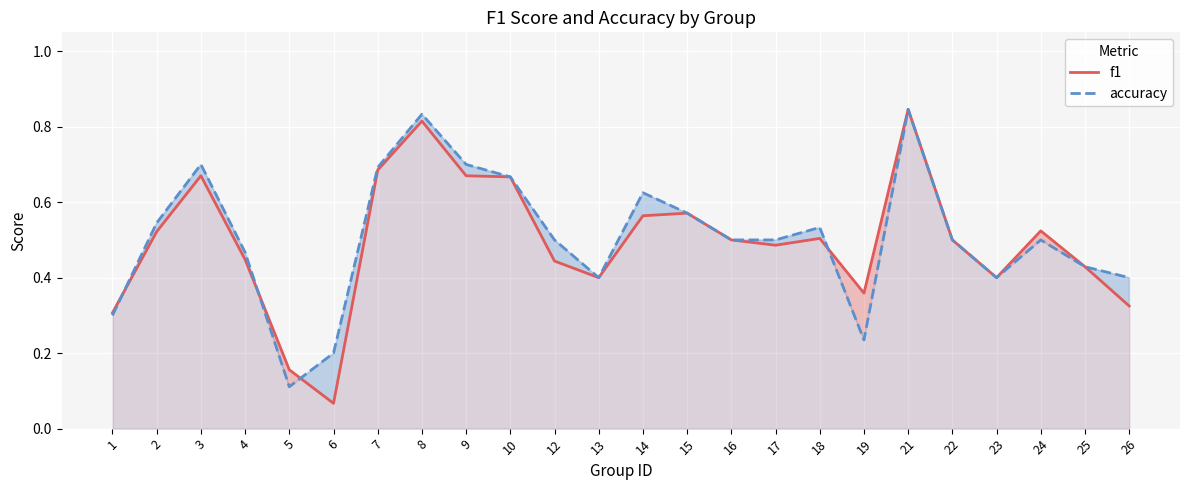

What is the average value of the accuracy series?

0.5